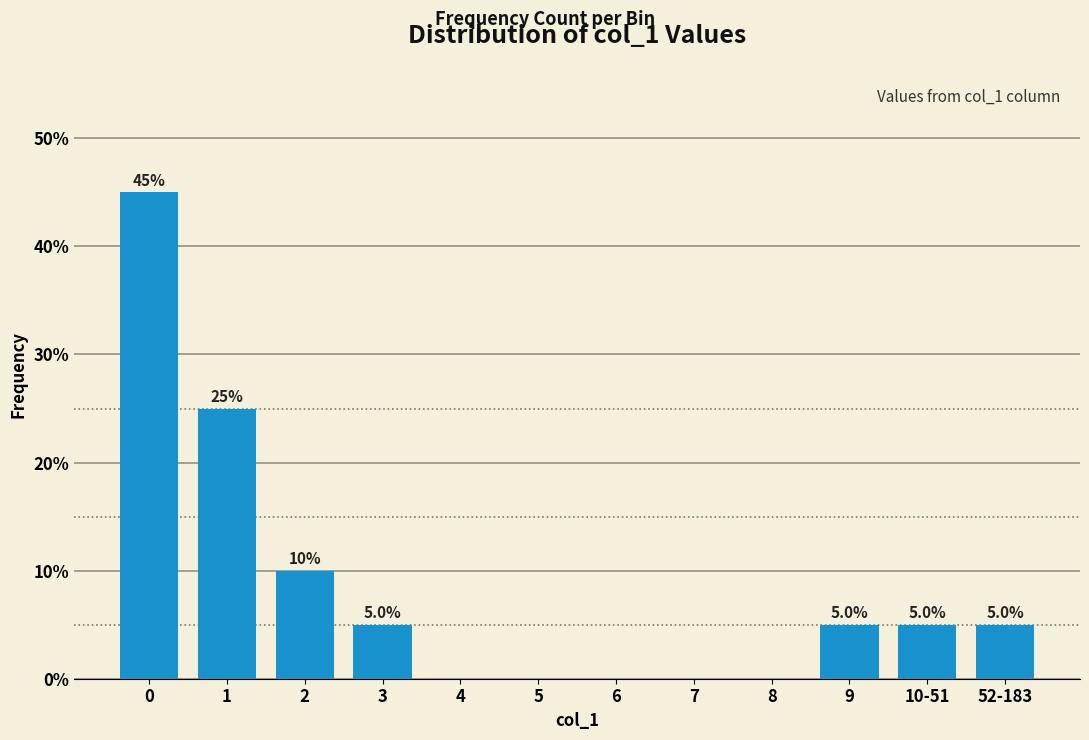

Reading left to right, what are all the values shown in this chart?

0=45	1=25	2=10	3=5	4=0	5=0	6=0	7=0	8=0	9=5	10-51=5	52-183=5